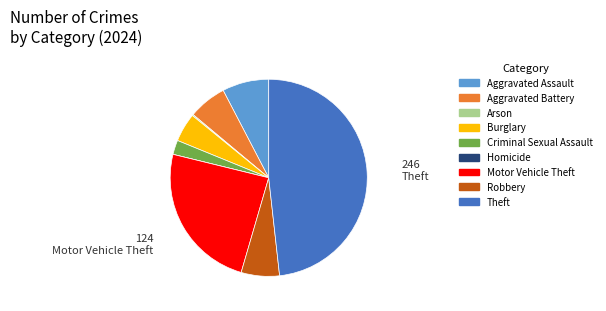

Is it true that Criminal Sexual Assault is 2% of the pie?

True